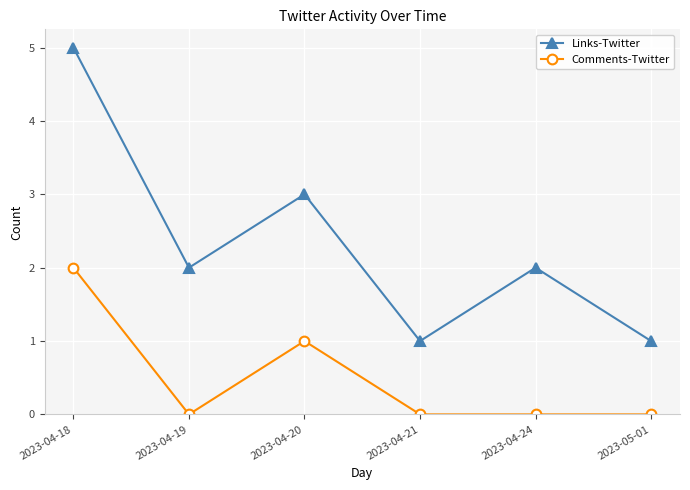

True or false: Comments-Twitter has more than 0 points higher than both neighbors.

True